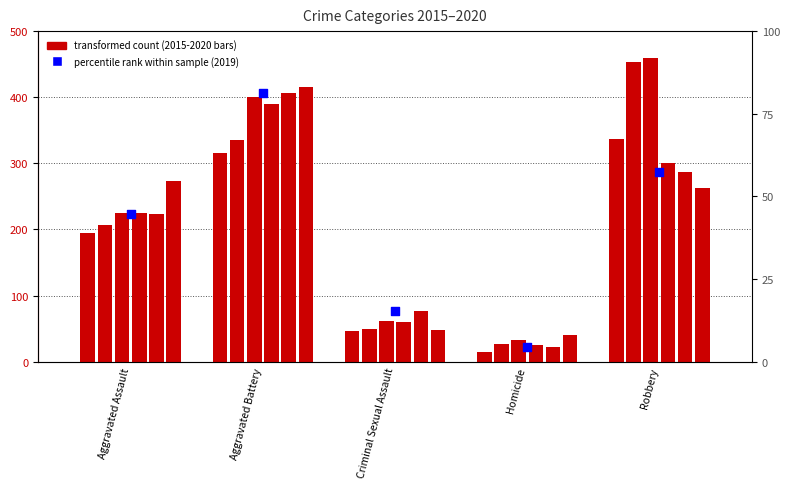

What is the change in value from Homicide to Robbery?

+53.0